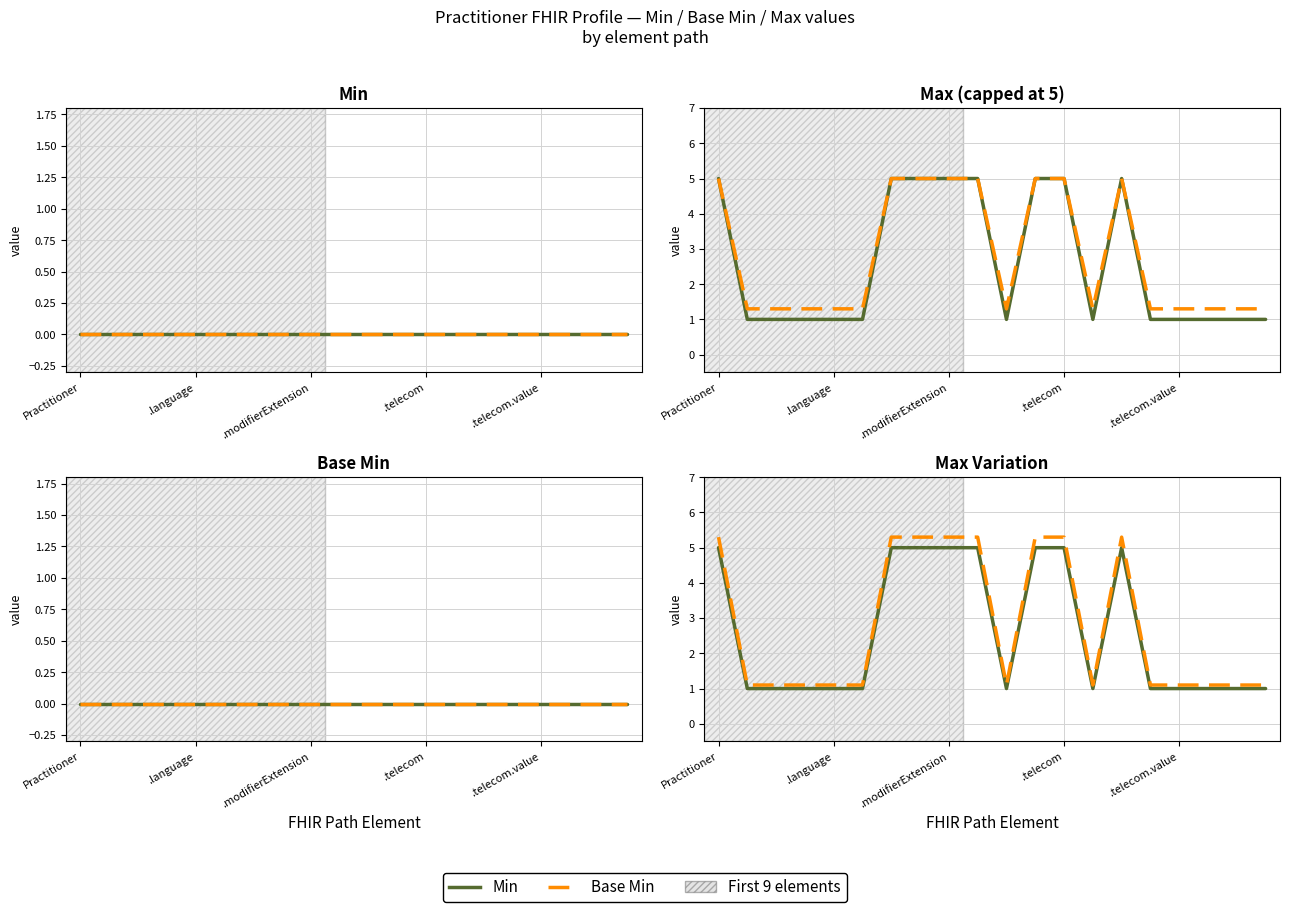

The Base Min series shows 0.3 at 13. True or false?

False